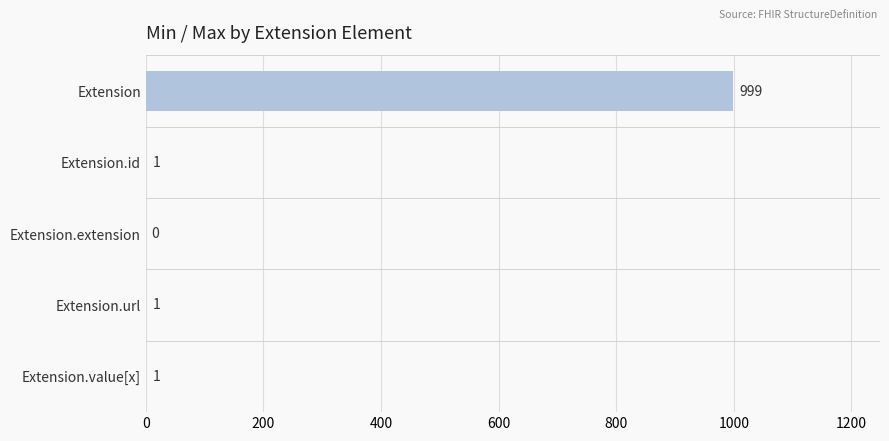

What is the sum of all values?

1002